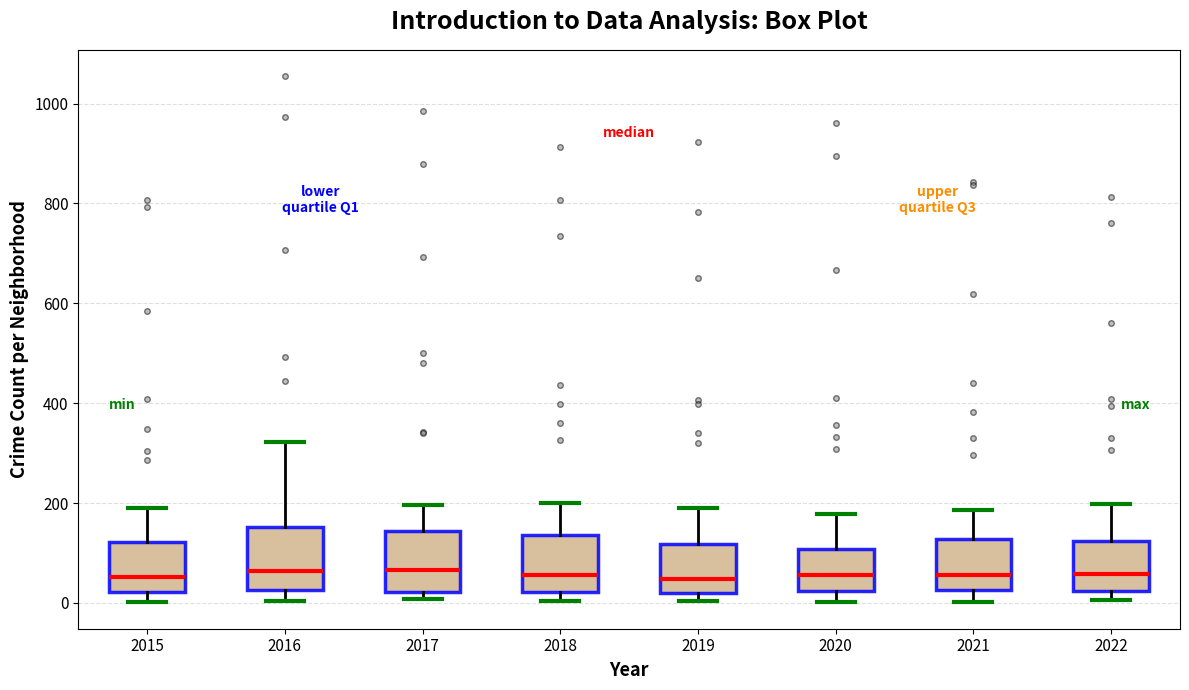

Reading left to right, transcribe this box plot: for each box, give where its median line is, the range the box spans, and where its two whiskers end, as read against the y-axis. The values are not printed on the chart, so give them approximately, as read against the axis.

2015: median 60, box 20 to 120, whiskers 0 to 200
2016: median 60, box 20 to 160, whiskers 0 to 320
2017: median 60, box 20 to 140, whiskers 0 to 200
2018: median 60, box 20 to 140, whiskers 0 to 200
2019: median 40, box 20 to 120, whiskers 0 to 200
2020: median 60, box 20 to 100, whiskers 0 to 180
2021: median 60, box 20 to 120, whiskers 0 to 180
2022: median 60, box 20 to 120, whiskers 0 to 200